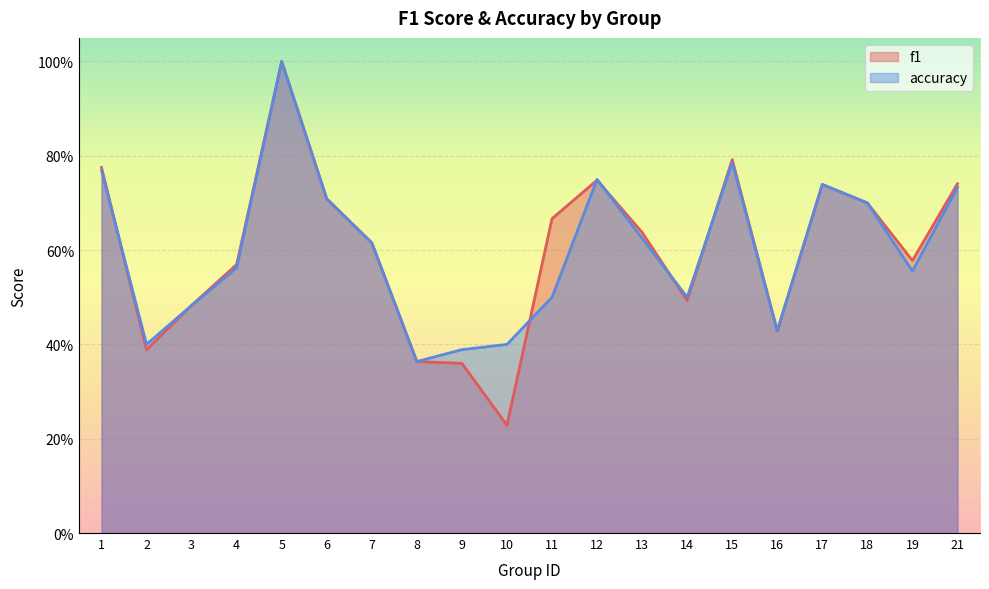

Which series has the largest total across all categories?

f1